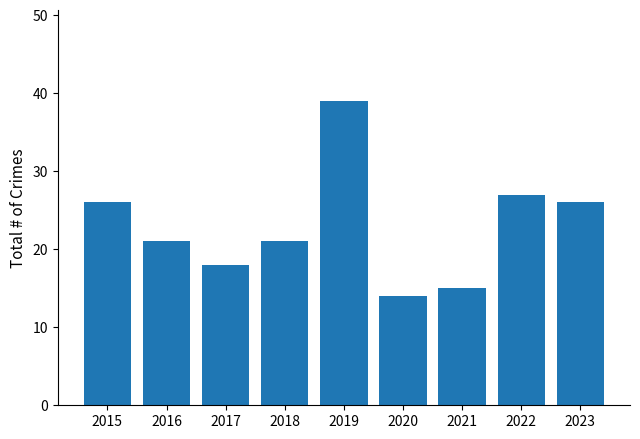

What is the change in value from 2017 to 2021?

-3